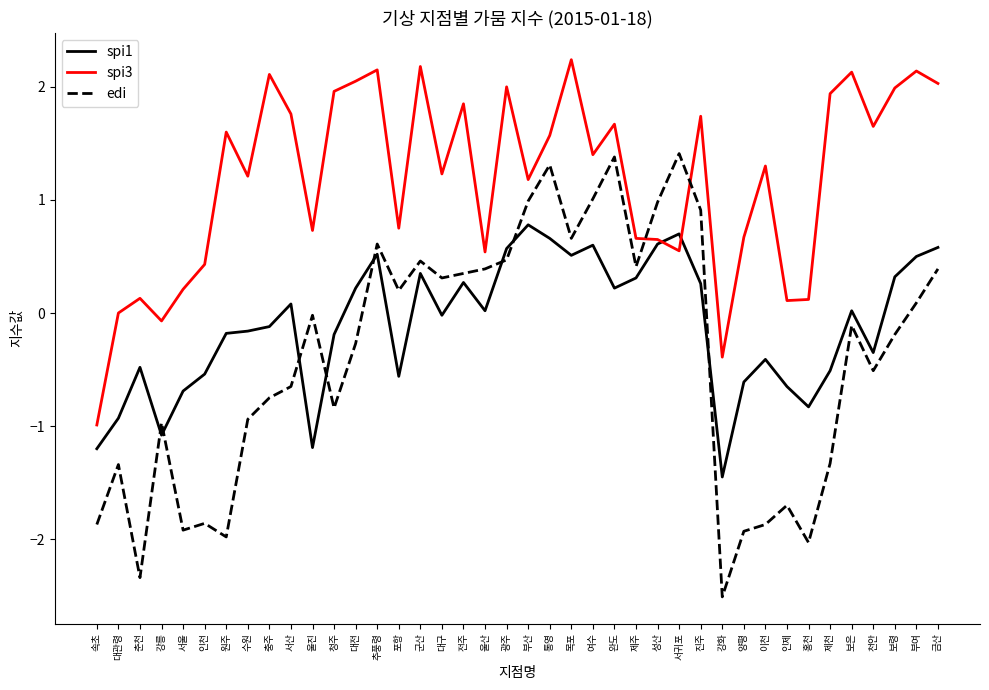

Which category has the lowest value across all series?

강화